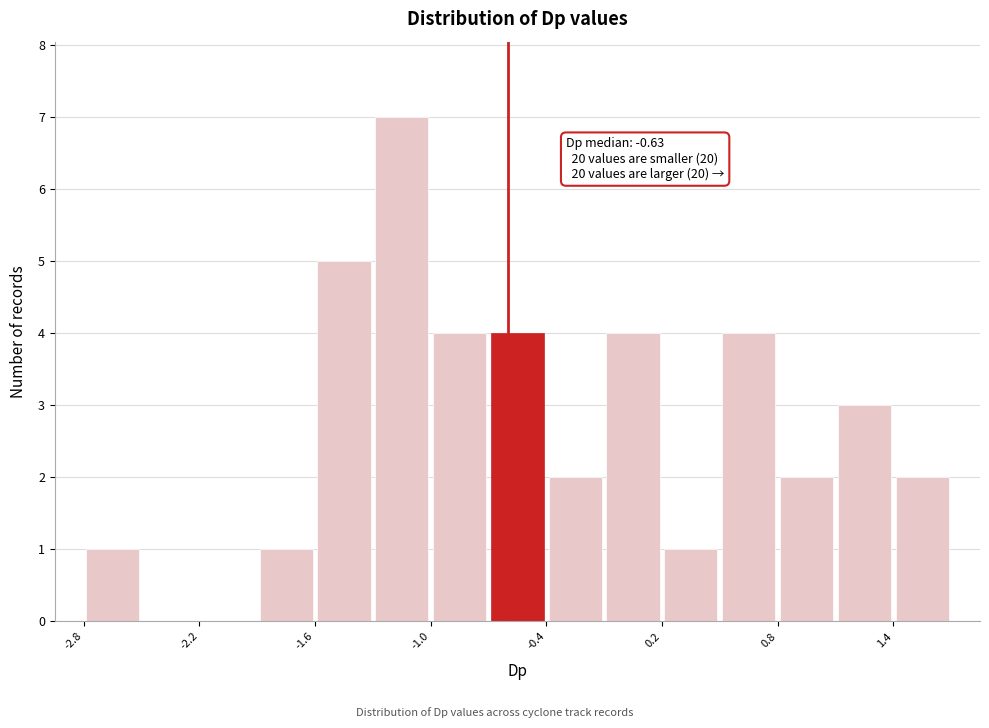

Around what value on the x-axis is the tallest bar? Give the approximate position of its centre, as read against the axis.

-1.2